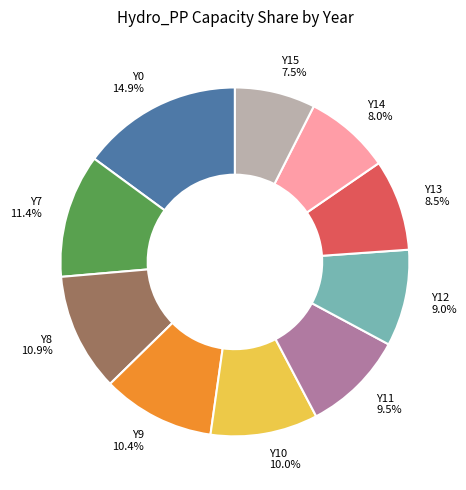

The Y7 slice represents 11% of the pie. True or false?

True